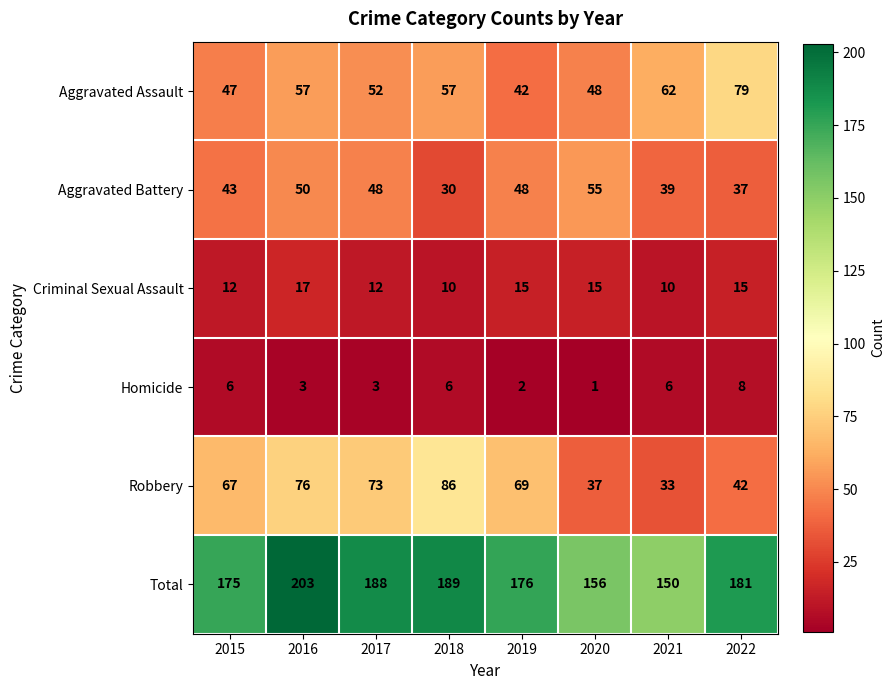

At which category is the sum across all series the highest?

2016